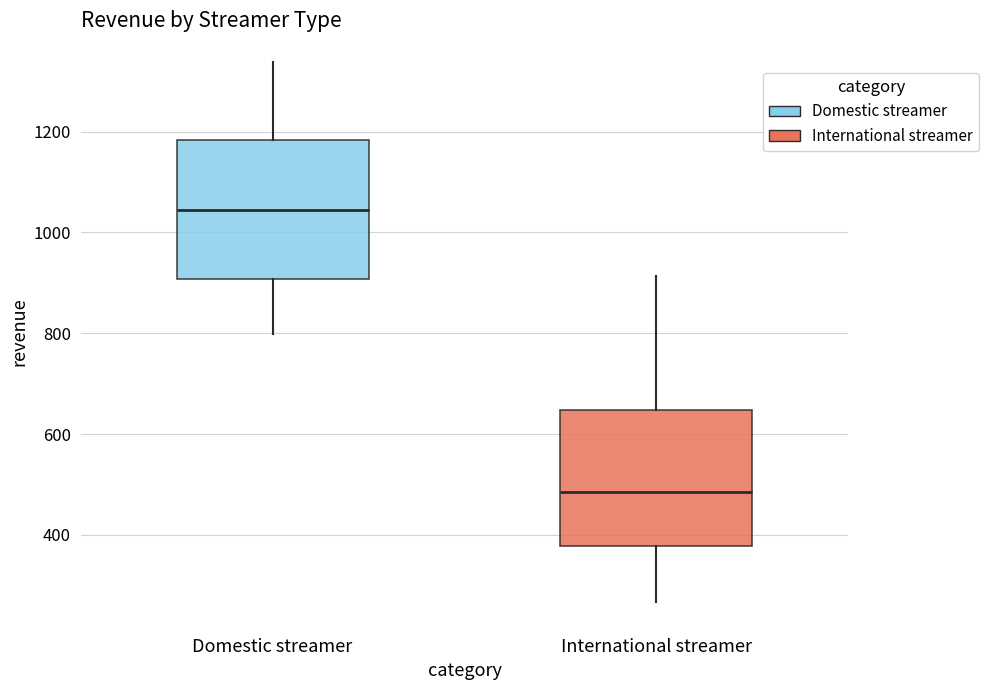

Reading left to right, transcribe this box plot: for each box, give where its median line is, the range the box spans, and where its two whiskers end, as read against the y-axis. The values are not printed on the chart, so give them approximately, as read against the axis.

Domestic streamer: median 1040, box 900 to 1180, whiskers 800 to 1340
International streamer: median 480, box 380 to 640, whiskers 260 to 920